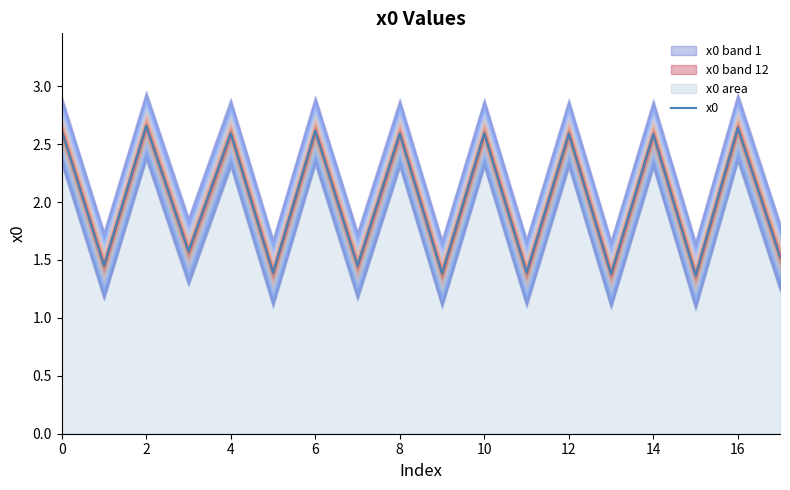

What is the difference between the second highest and minimum values?

1.3